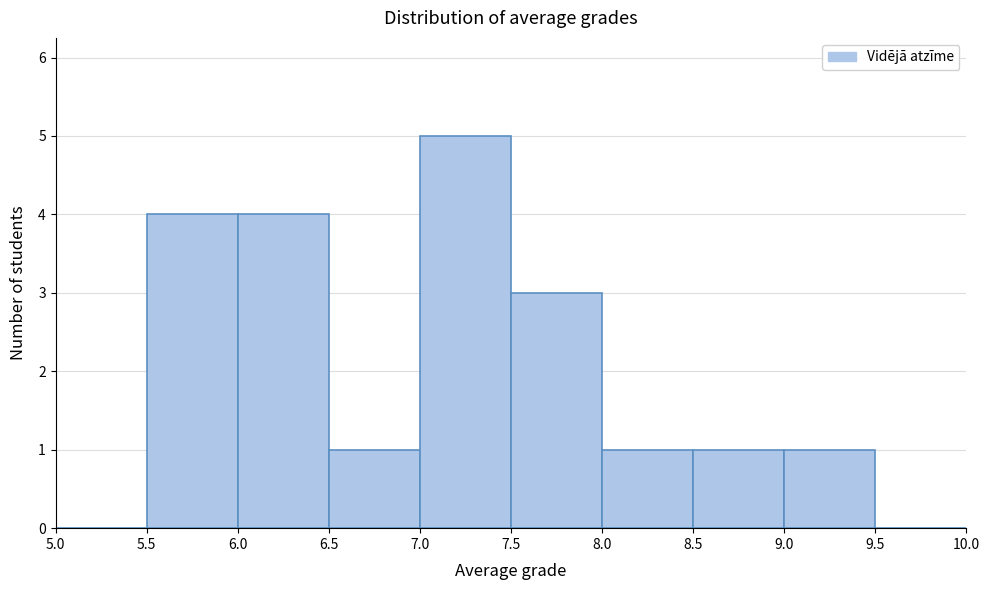

Reading left to right, list every bar in this chart as the range it spans on the x-axis followed by its height. The values are not printed on the chart, so give them approximately, as read against the axis.

5.0 to 5.5: 0
5.5 to 6.0: 4
6.0 to 6.5: 4
6.5 to 7.0: 1
7.0 to 7.5: 5
7.5 to 8.0: 3
8.0 to 8.5: 1
8.5 to 9.0: 1
9.0 to 9.5: 1
9.5 to 10.0: 0